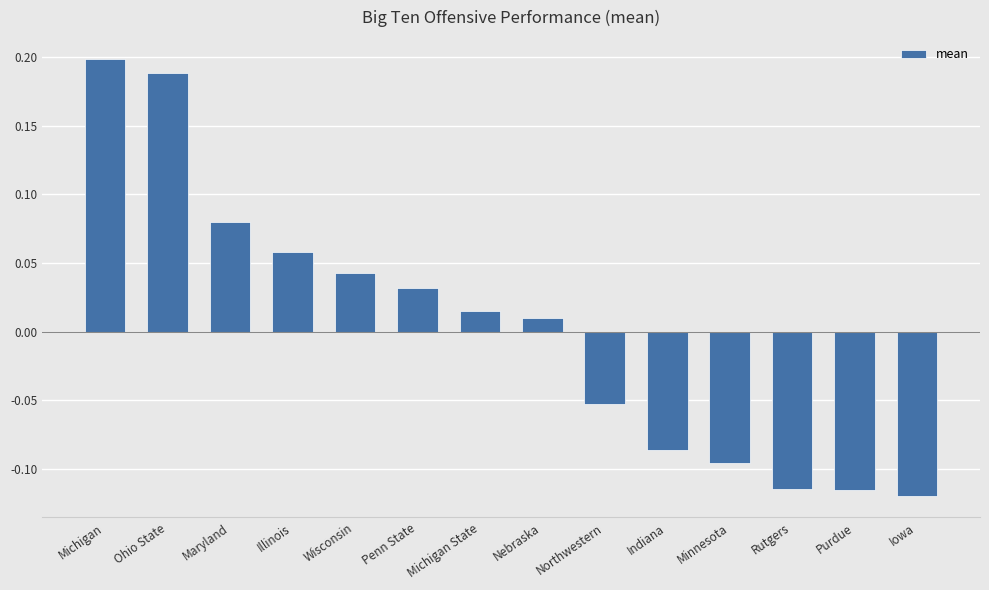

What is the label of the 4th bar from the right?

Minnesota